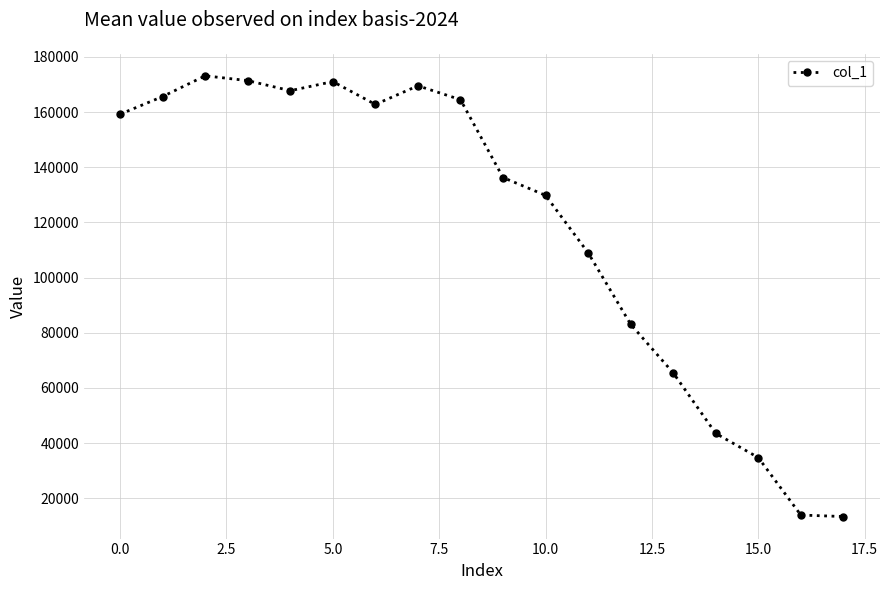

What is the difference between the maximum and minimum values?

159760